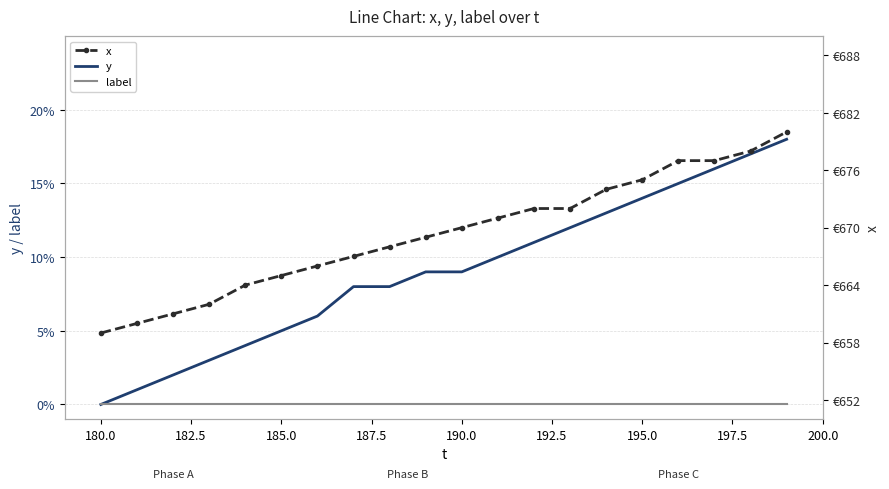

What is the sum of all x values?

13387